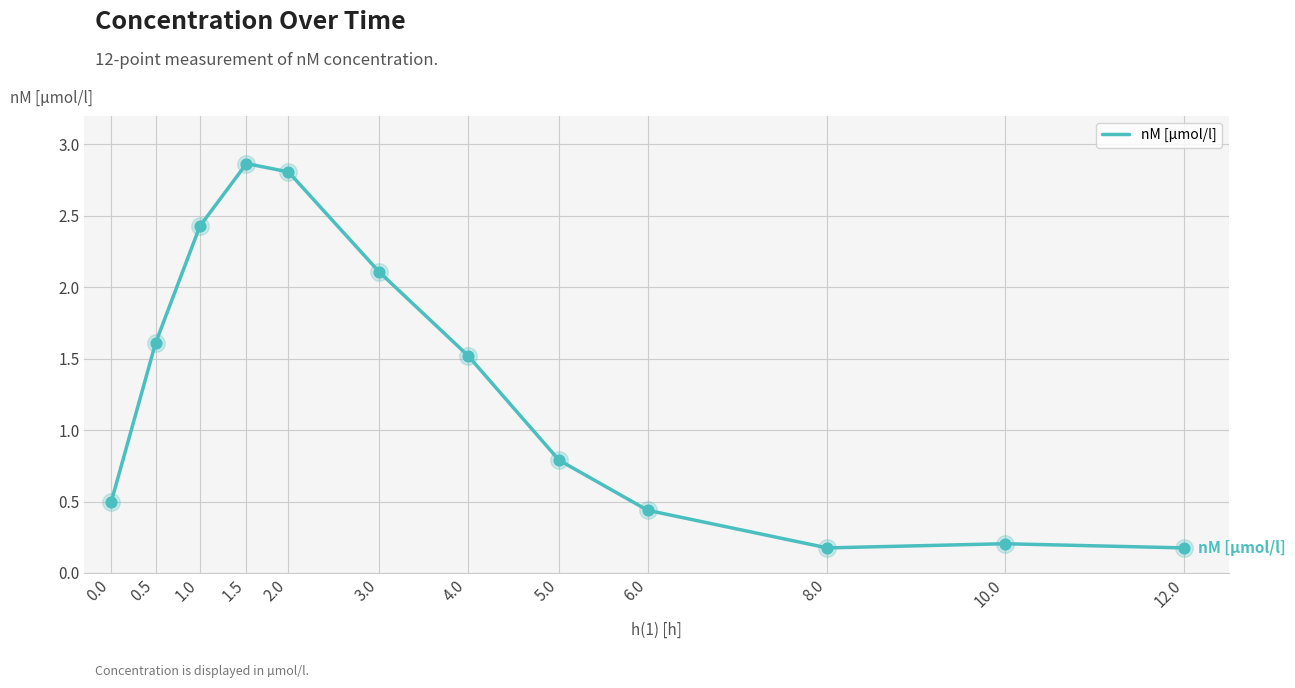

What is the change in value from 0.0 to 6.0?

-0.1